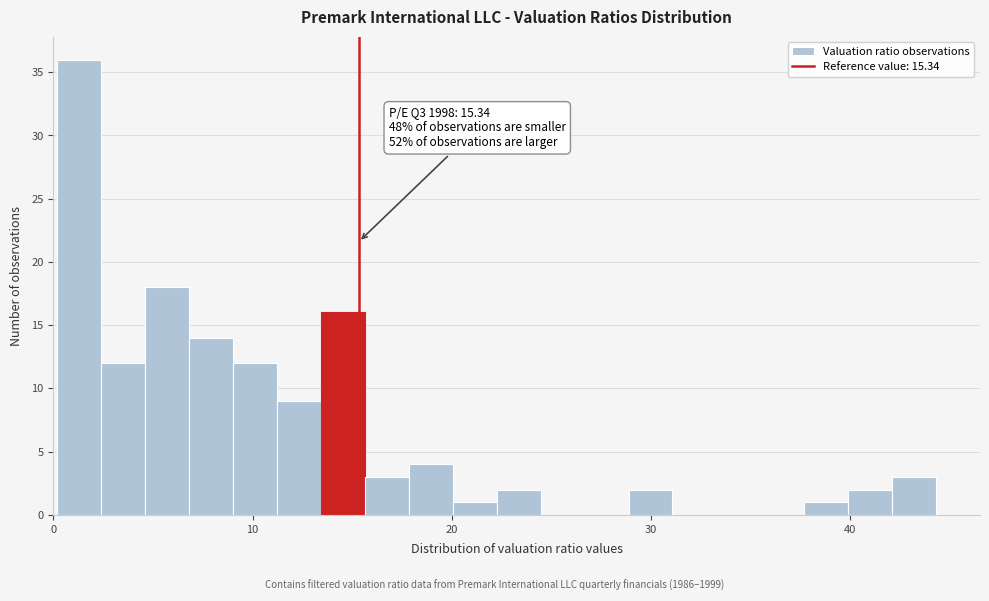

Read against the x-axis, roughly where is the centre of the tallest bar?

1